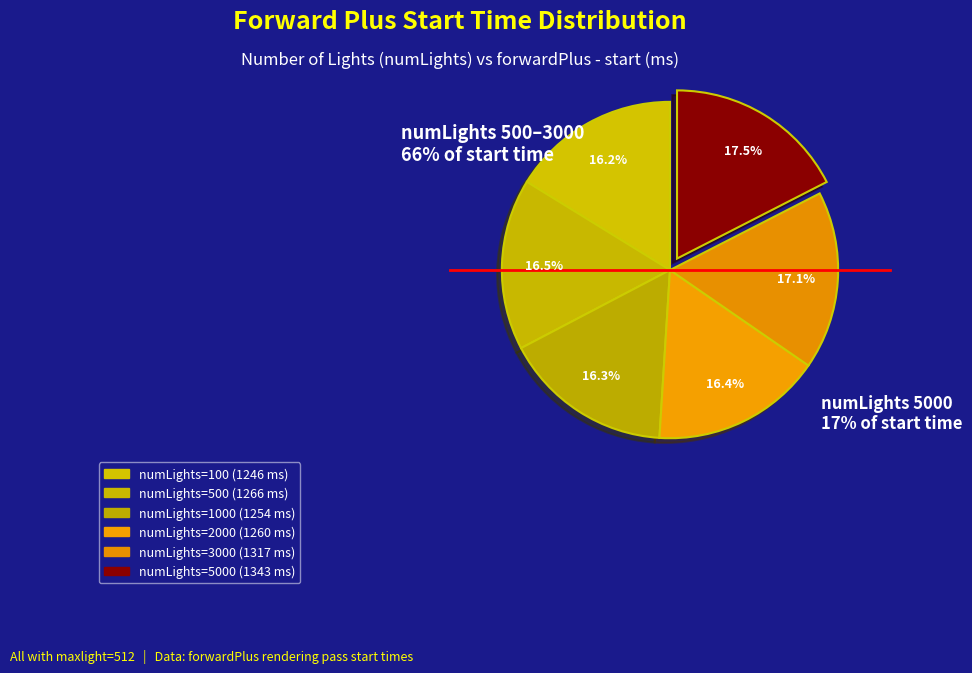

True or false: 100 accounts for 30% of the total.

False